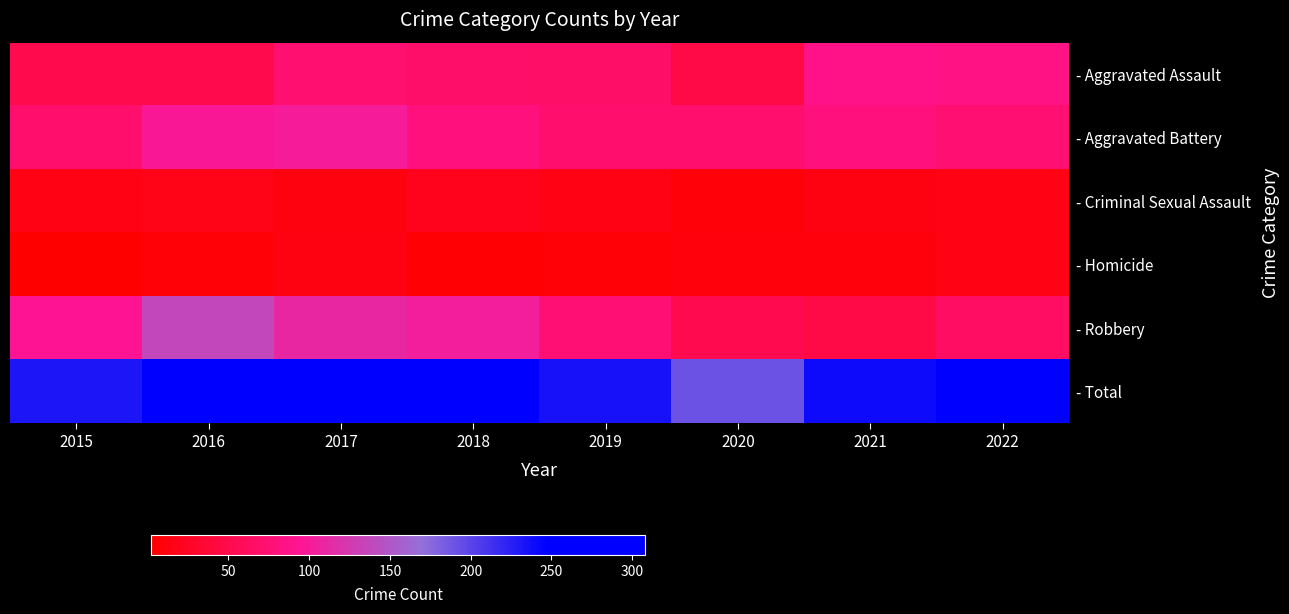

At how many categories does at least one series exceed 224?

7